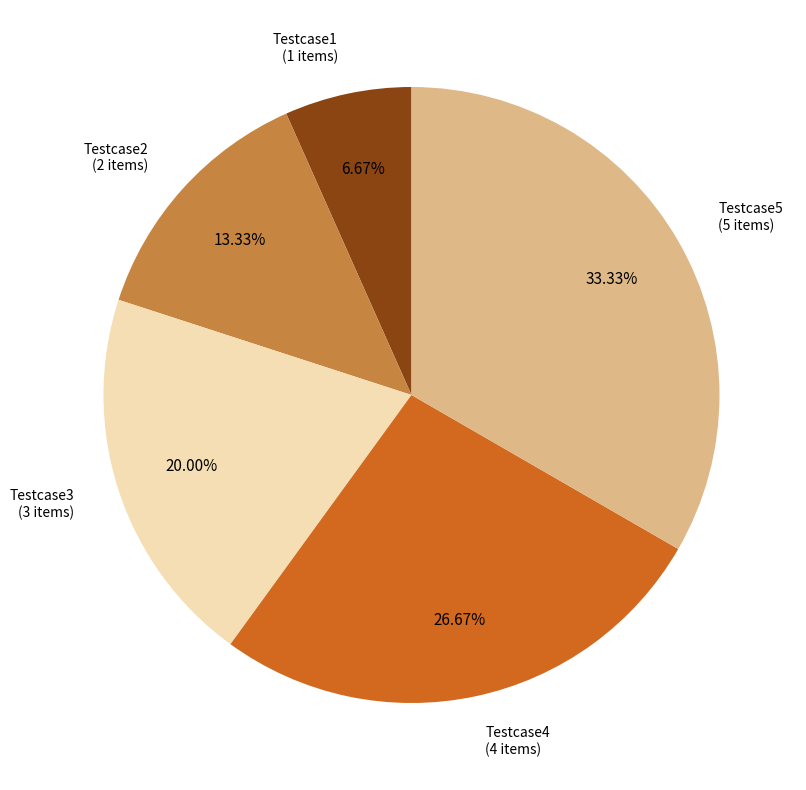

Is there a majority slice in this chart?

No